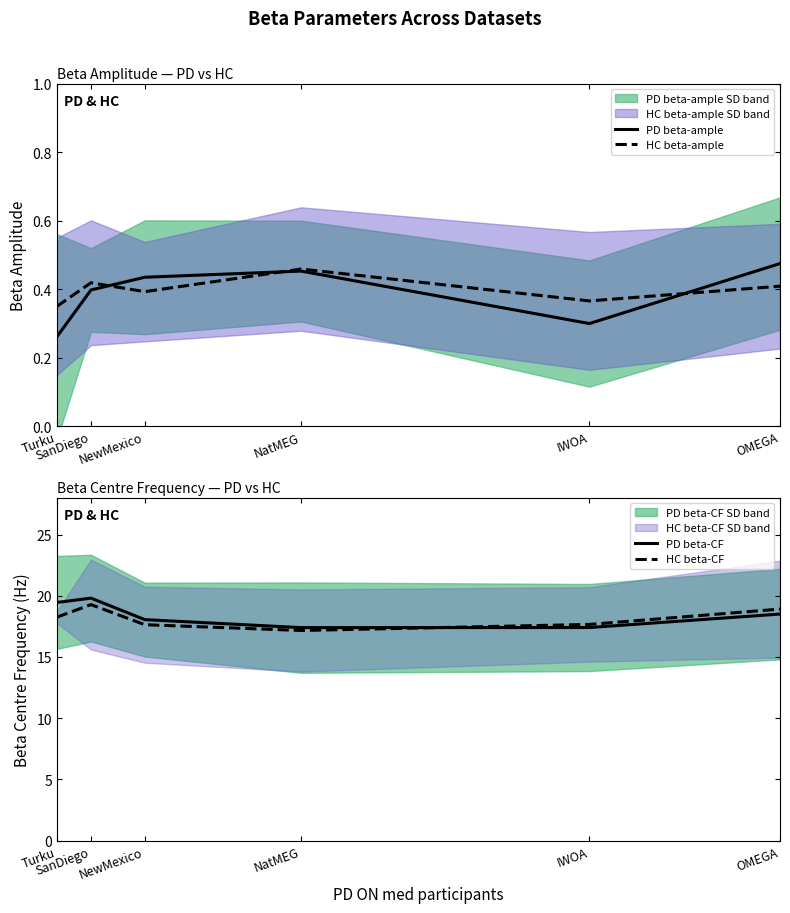

True or false: HC beta-CF and PD beta-CF intersect in this chart.

True